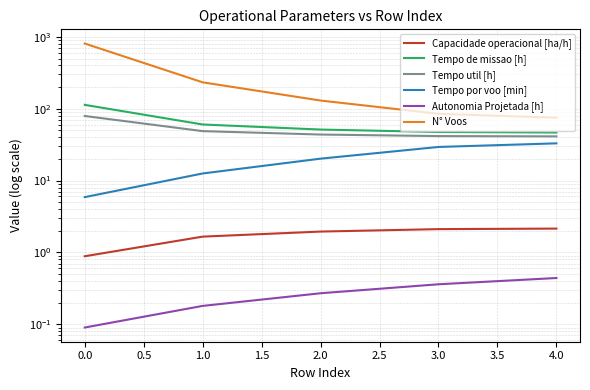

What is the difference between the Tempo por voo [min] values at 1.0 and 4.0?

20.4